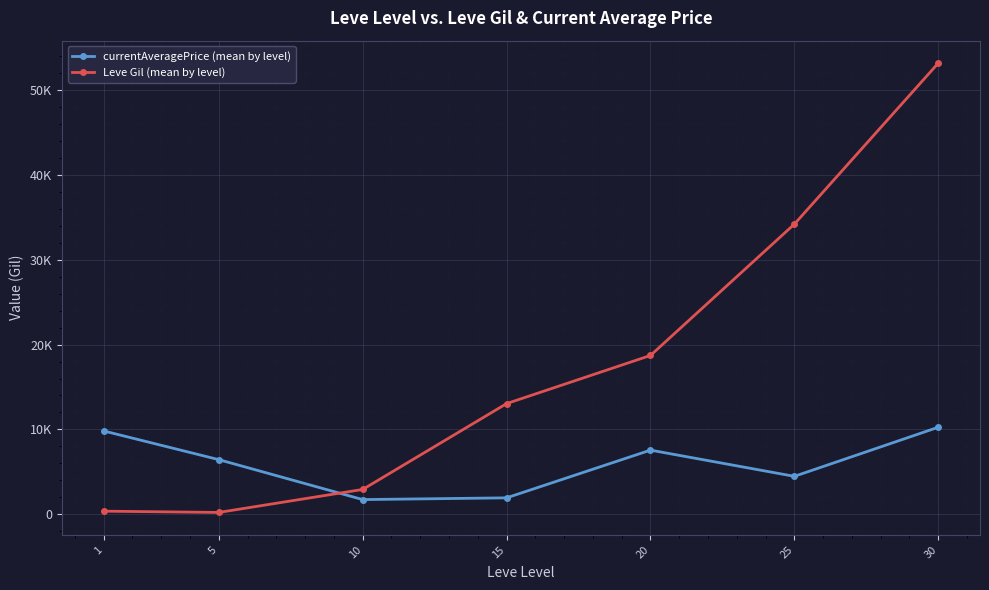

What are all the series names shown in the legend?

currentAveragePrice (mean by level), Leve Gil (mean by level)